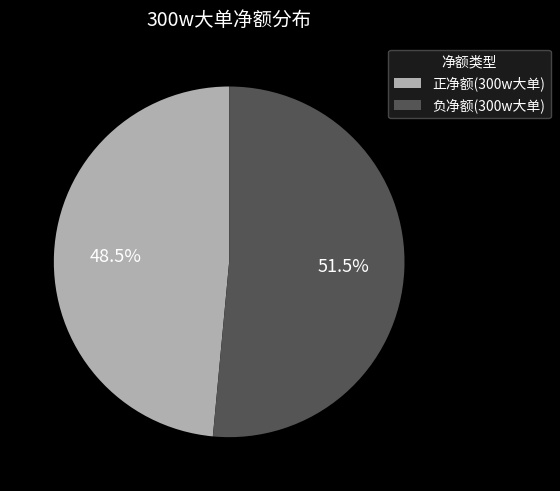

Which has a higher value, 负净额(300w大单) or 正净额(300w大单)?

负净额(300w大单)